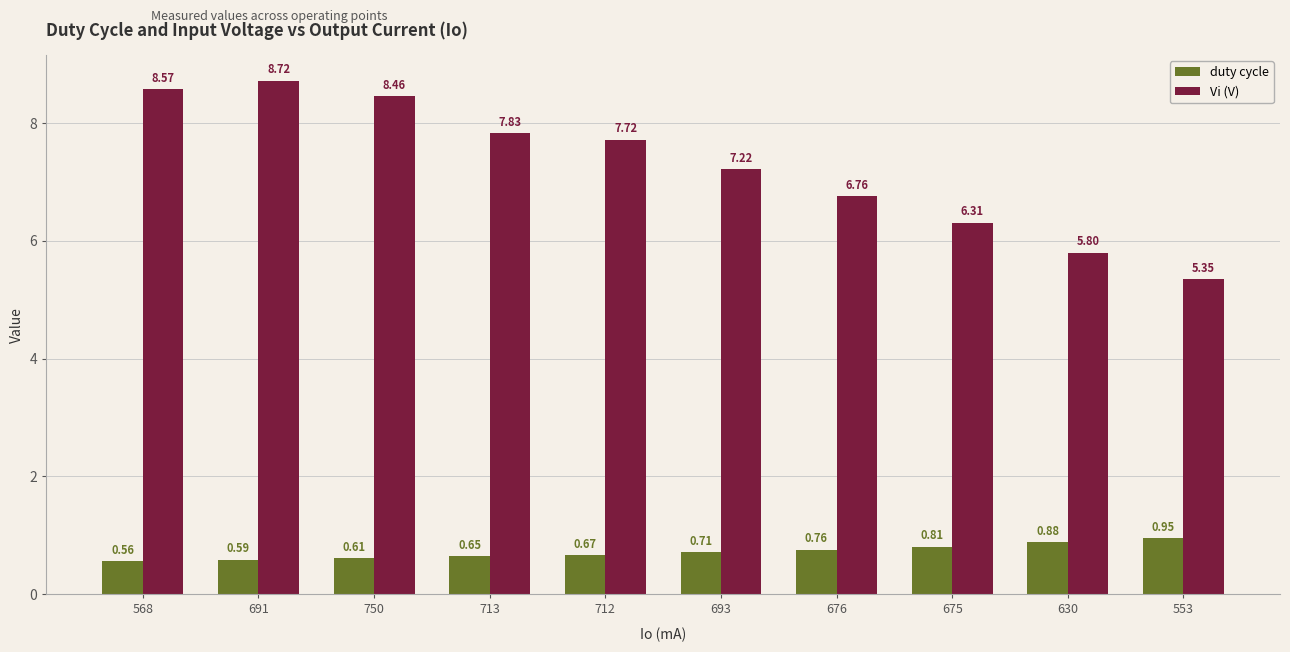

Which series has the widest spread of values?

Vi (V)